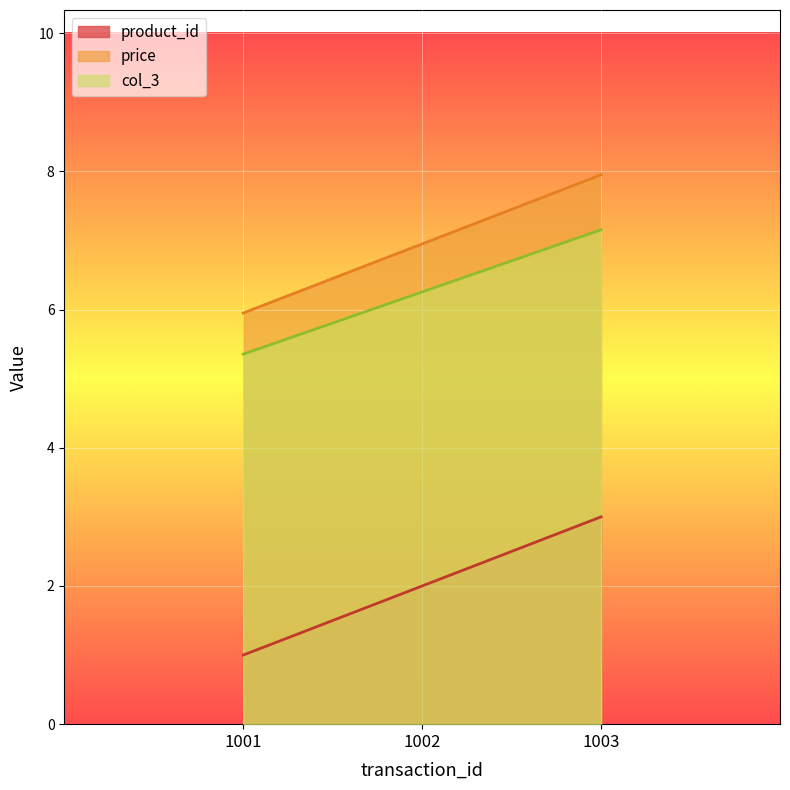

Count the number of categories in the chart.

3